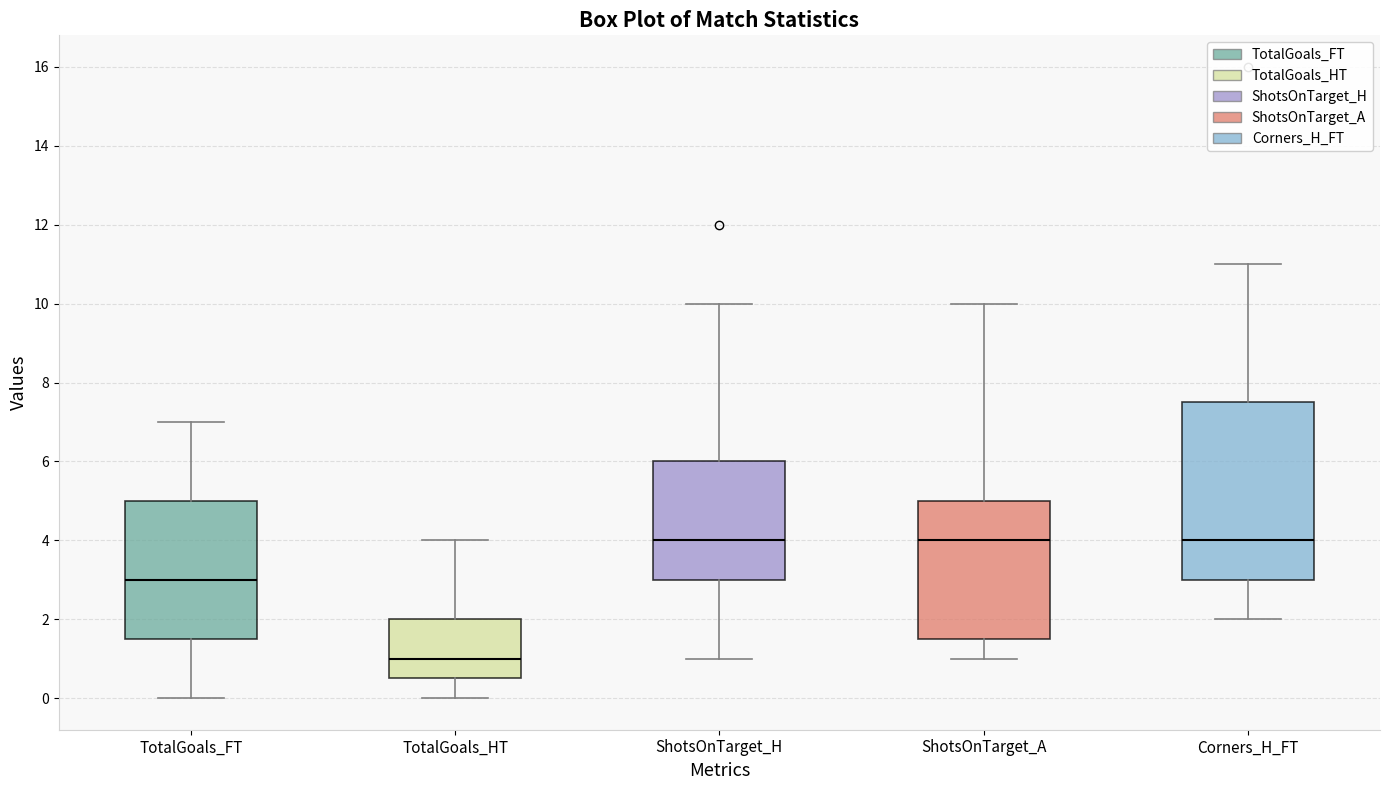

Reading left to right, read every box against the y-axis: the position of its median line, the range the box covers, and the ends of its whiskers. The values are not printed on the chart, so give them approximately, as read against the axis.

TotalGoals_FT: median 3.0, box 1.6 to 5.0, whiskers 0.0 to 7.0
TotalGoals_HT: median 1.0, box 0.6 to 2.0, whiskers 0.0 to 4.0
ShotsOnTarget_H: median 4.0, box 3.0 to 6.0, whiskers 1.0 to 10.0
ShotsOnTarget_A: median 4.0, box 1.6 to 5.0, whiskers 1.0 to 10.0
Corners_H_FT: median 4.0, box 3.0 to 7.6, whiskers 2.0 to 11.0